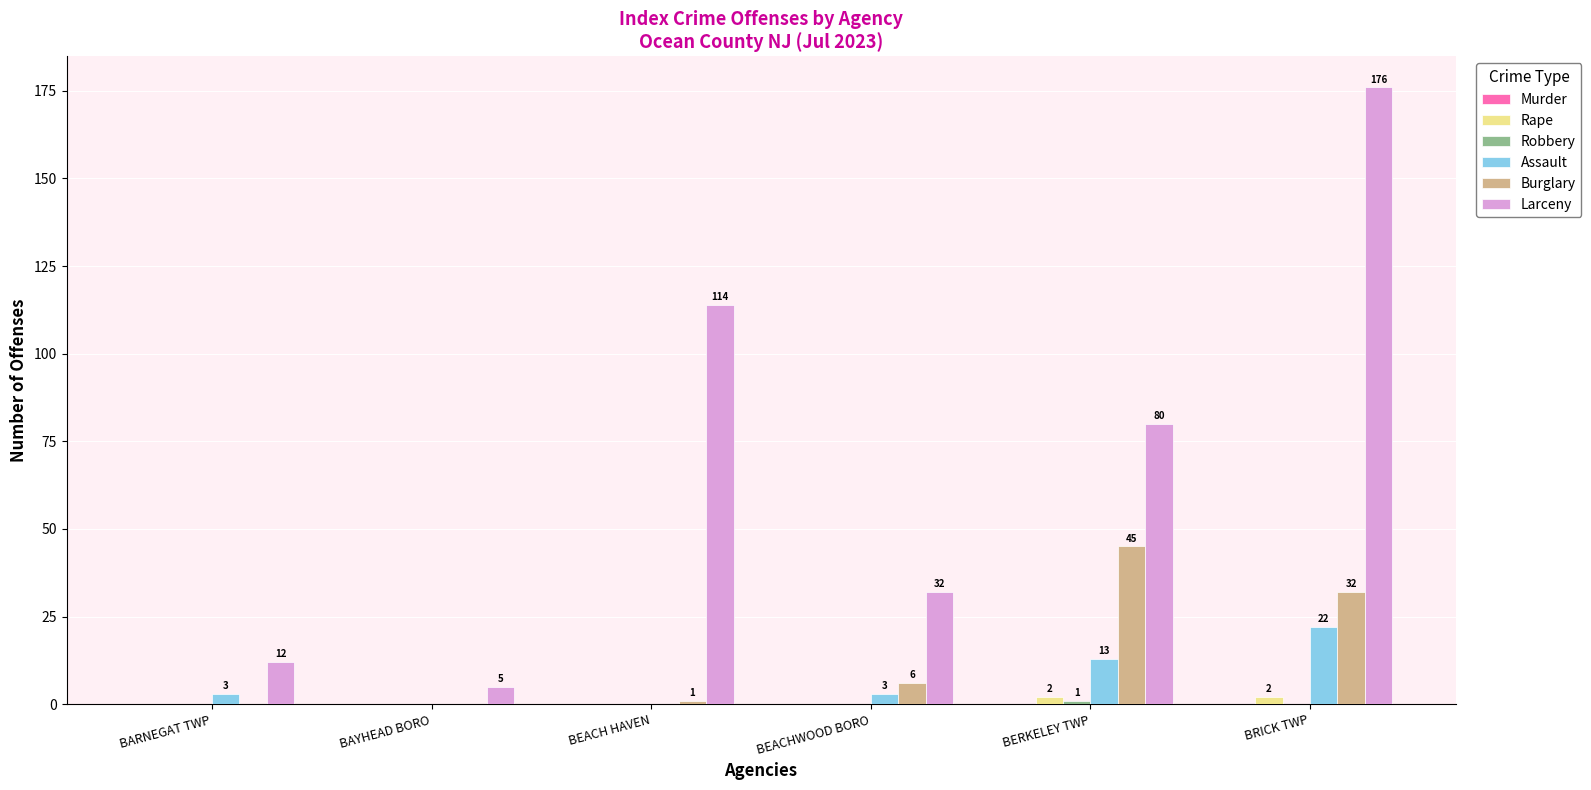

Read the Larceny value at BRICK TWP, to the nearest 10.

180